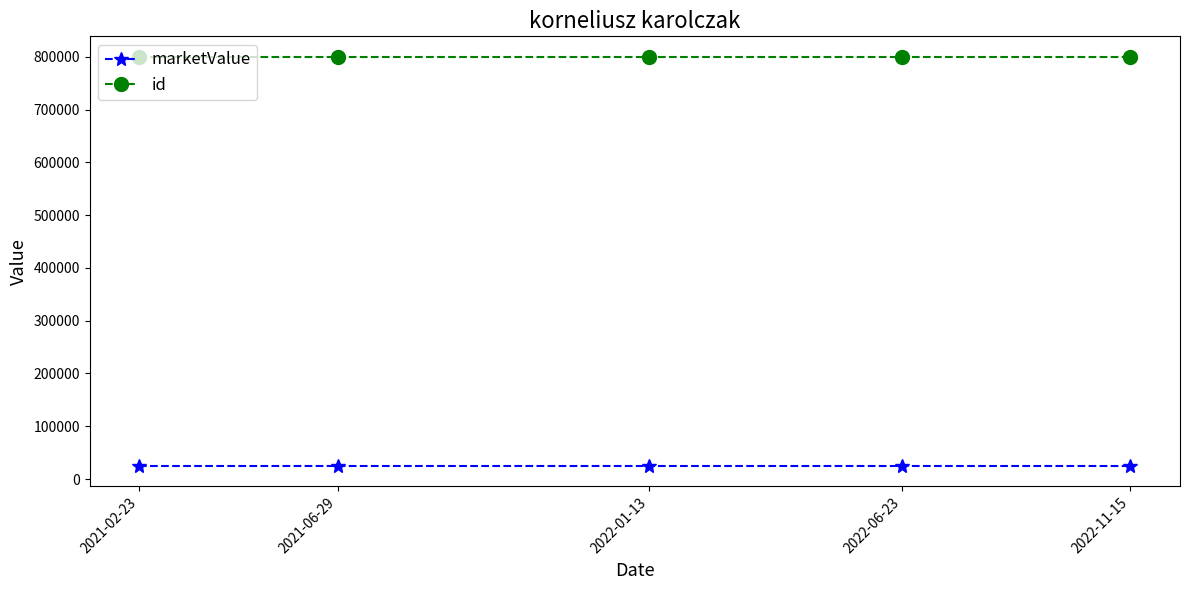

What is the difference between the highest and lowest values at 2021-02-23?

775020